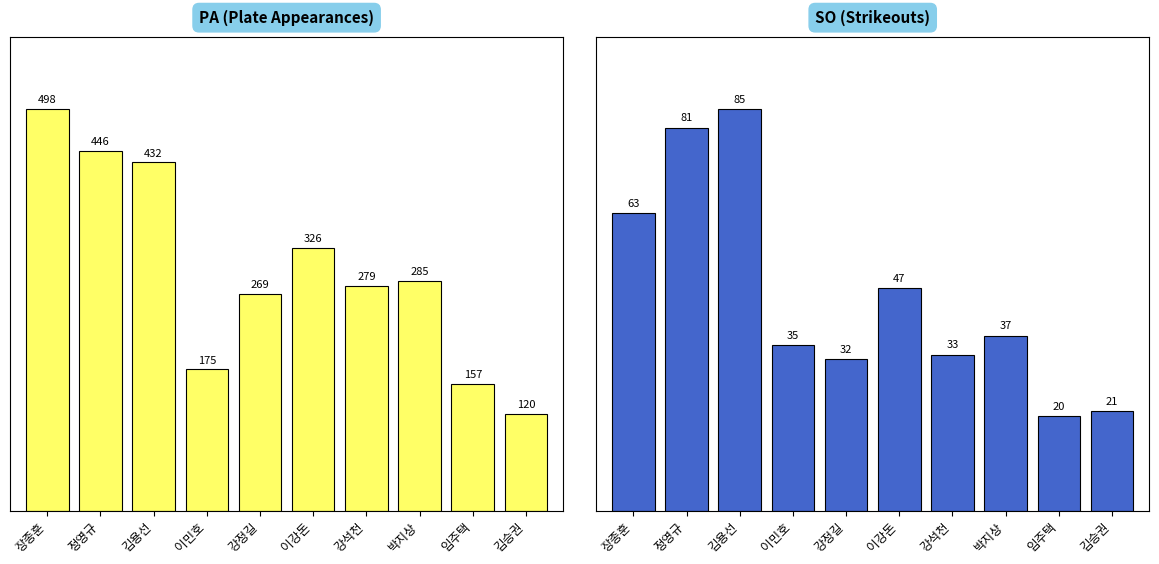

Rank the series at 김용선 from lowest to highest value.

SO, PA